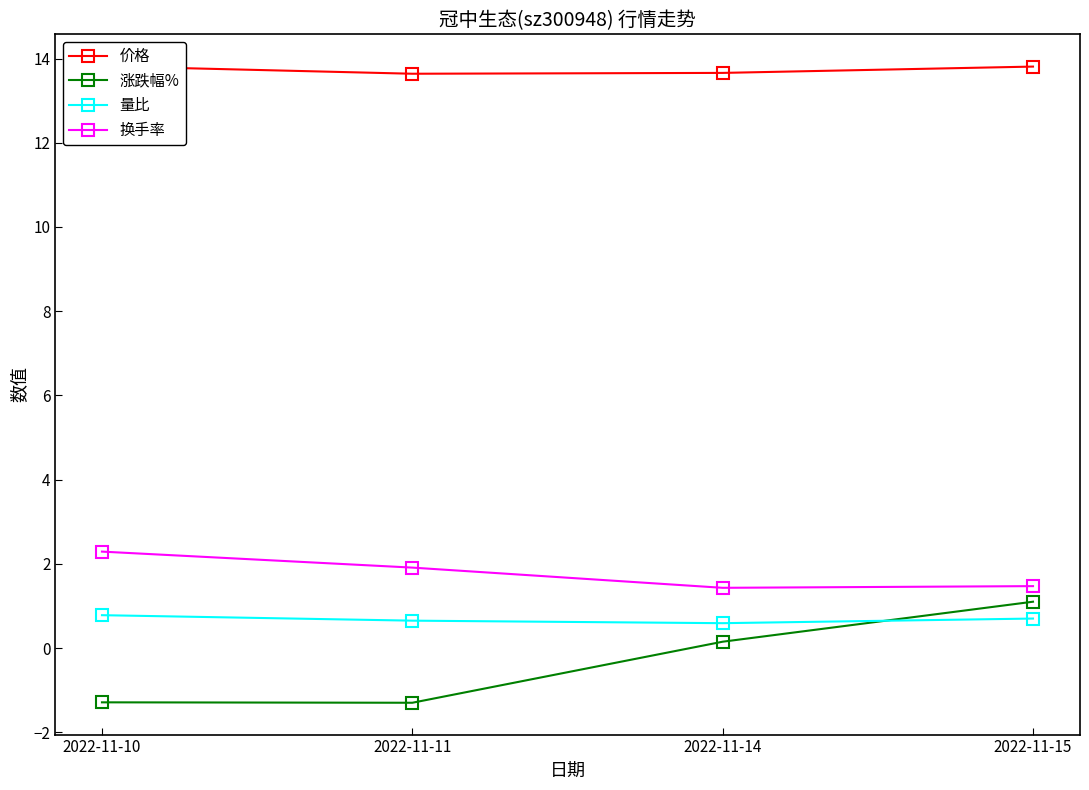

At which label does 涨跌幅% reach its minimum?

2022-11-11